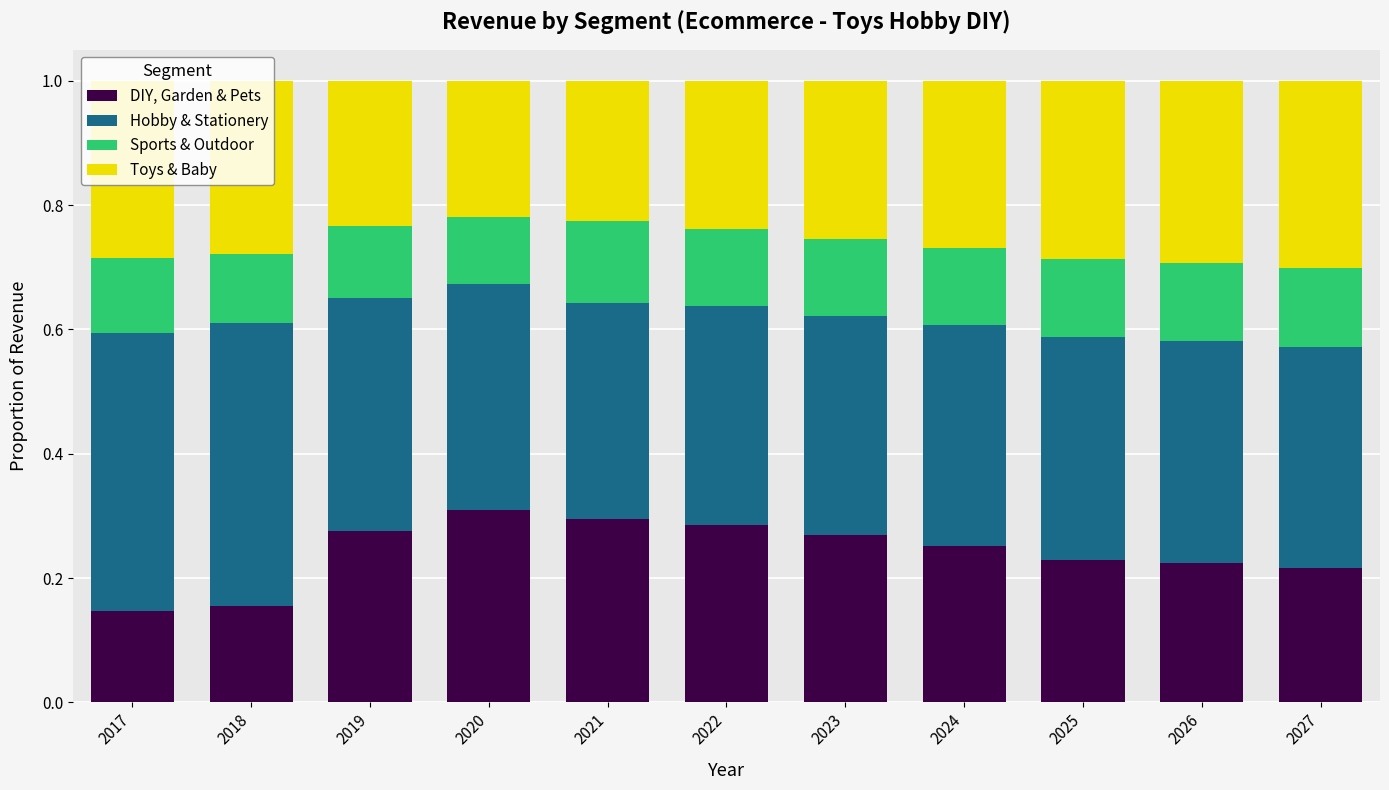

Does the chart contain any negative values?

No